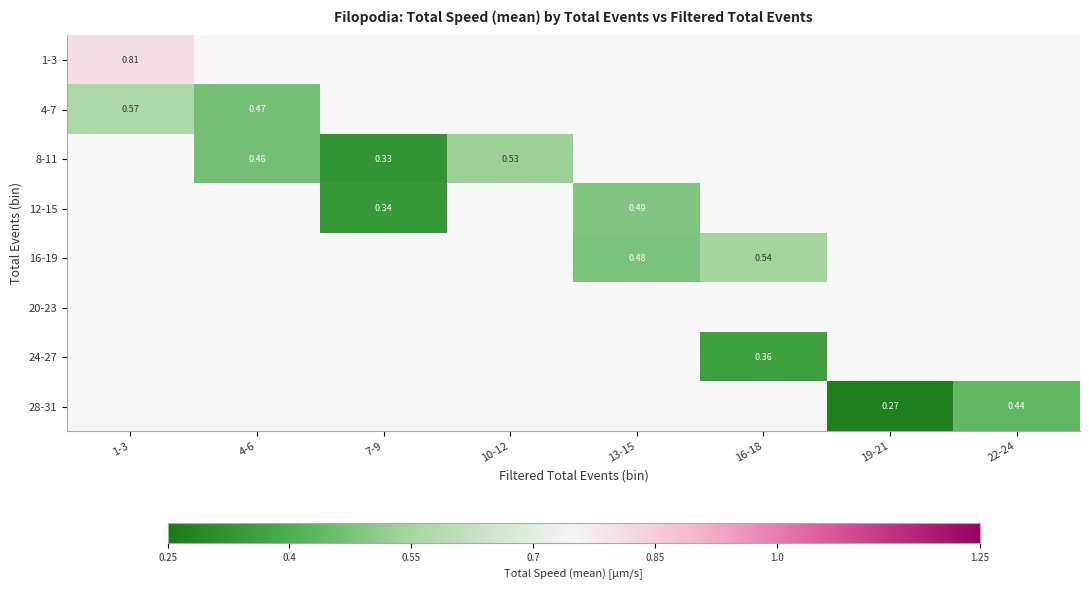

How many positive values does the 8-11 series have?

3